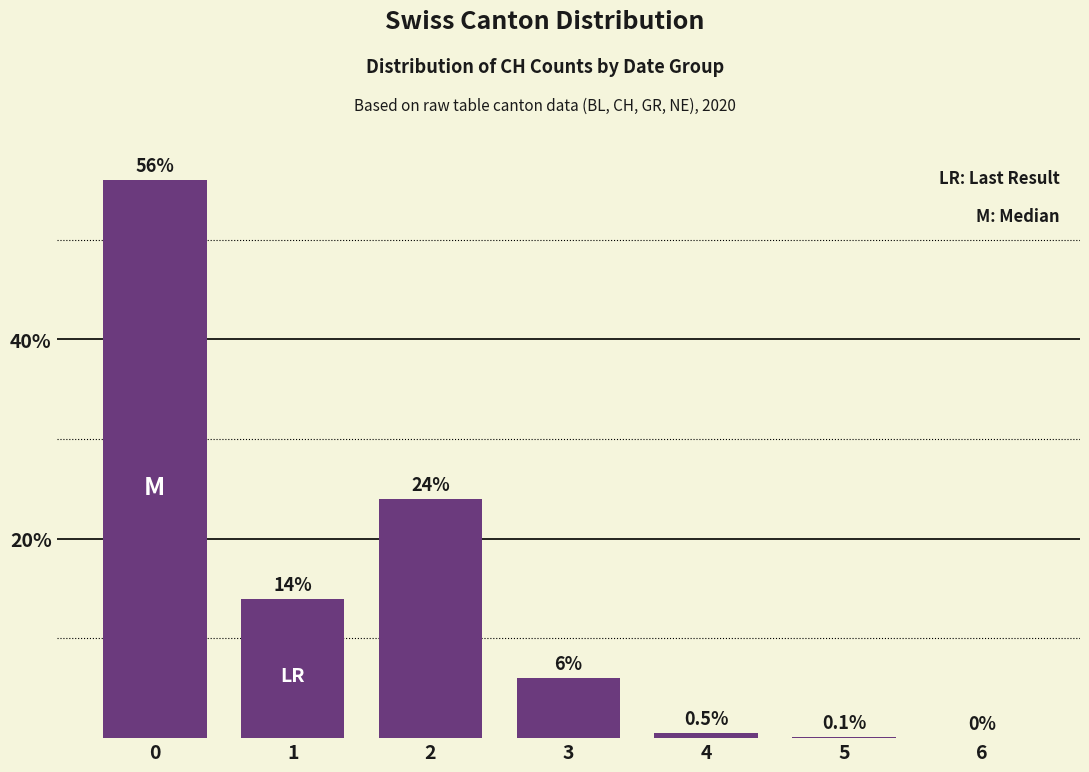

How many categories are shown in the chart?

7